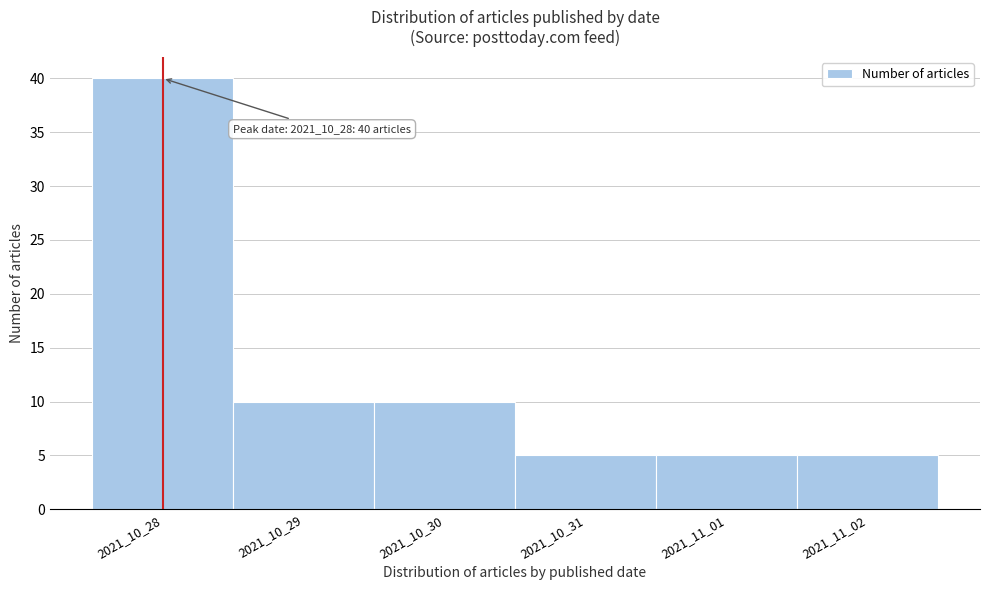

Reading right to left, list all the values displayed in this chart.

2021_11_02=5	2021_11_01=5	2021_10_31=5	2021_10_30=10	2021_10_29=10	2021_10_28=40